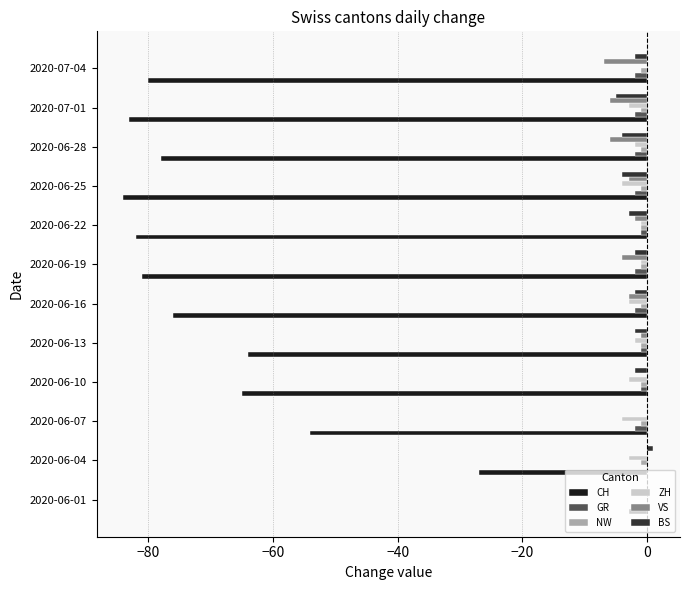

Which series has the largest range (max minus min)?

CH